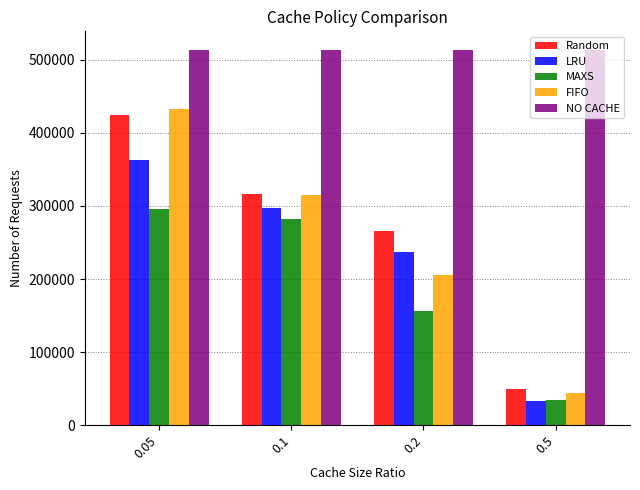

Does the chart contain any negative values?

No